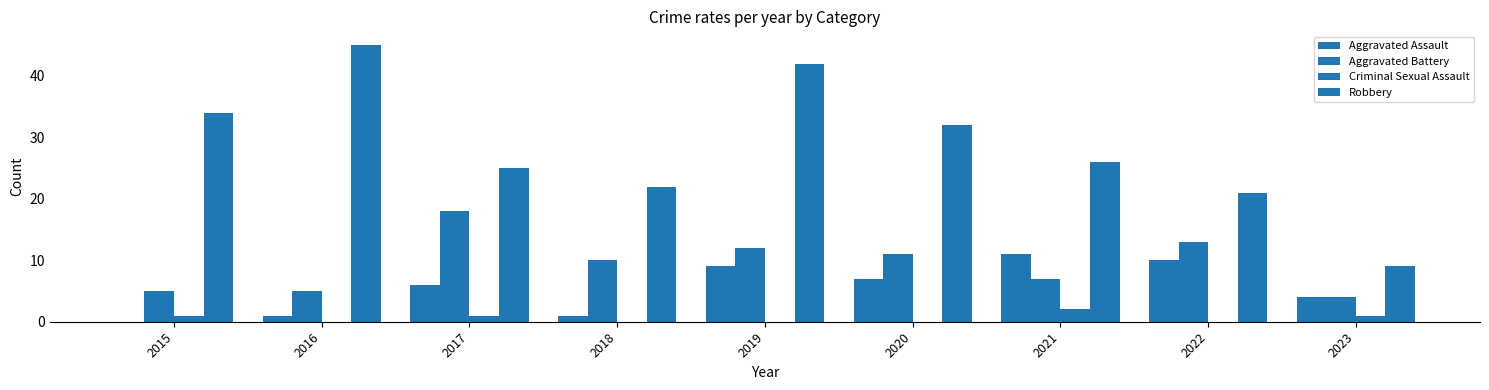

What is the value of the Aggravated Assault bar at the 5th from the left?

9